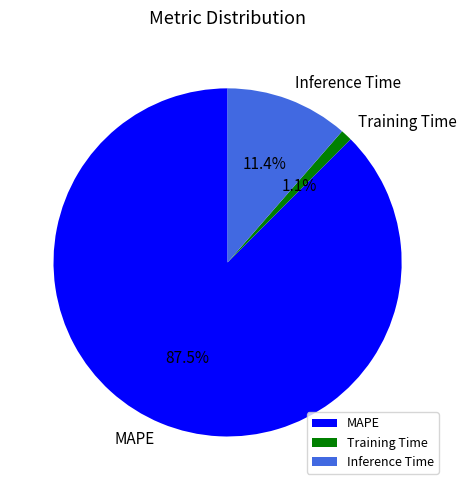

How many slices are in this pie chart?

3